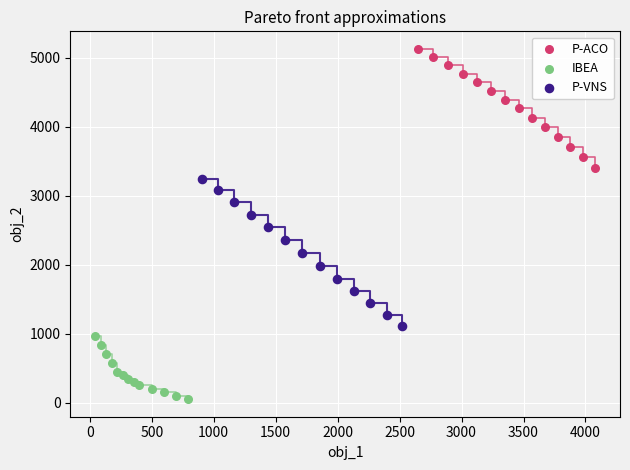

Which series has the largest Y range (max minus min)?

P-VNS